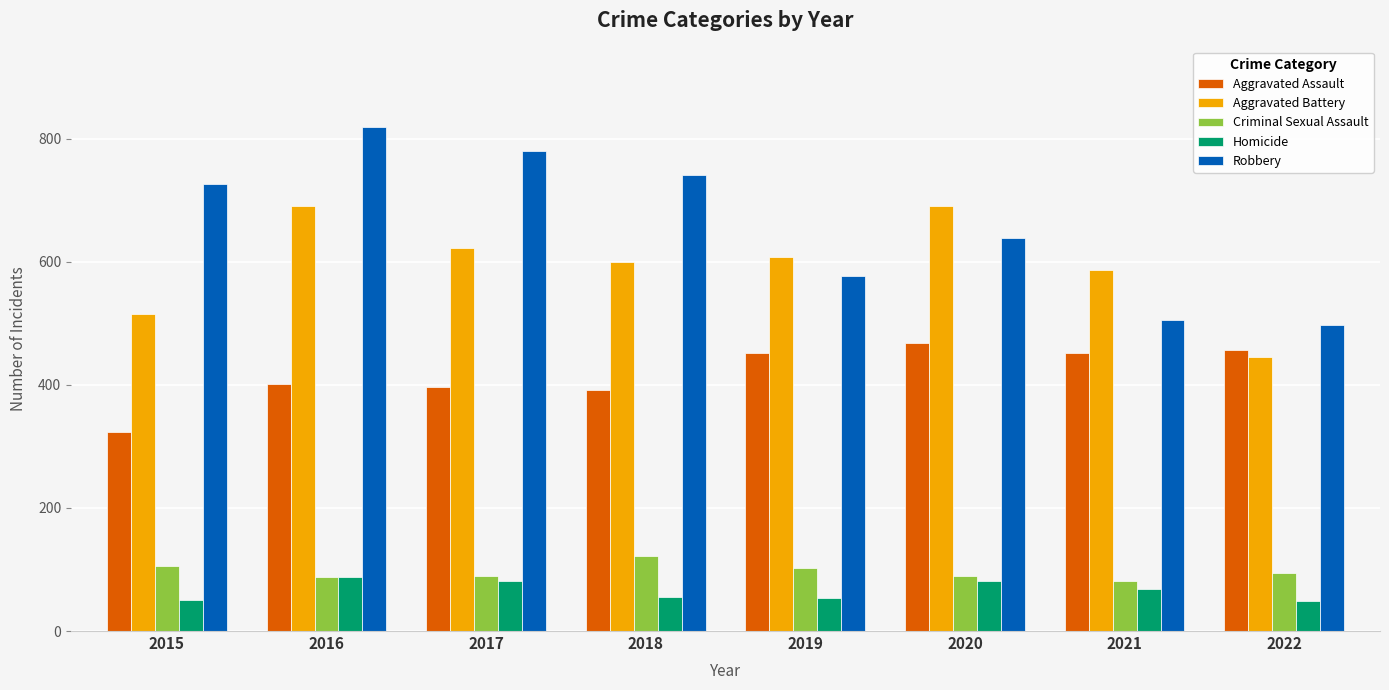

True or false: Aggravated Battery has a value of 1084 at 2016.

False